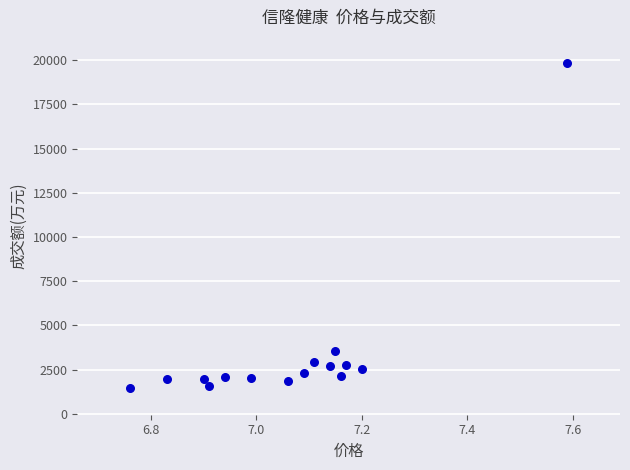

What Y value in the scatter plot is closest to 10633?

3562